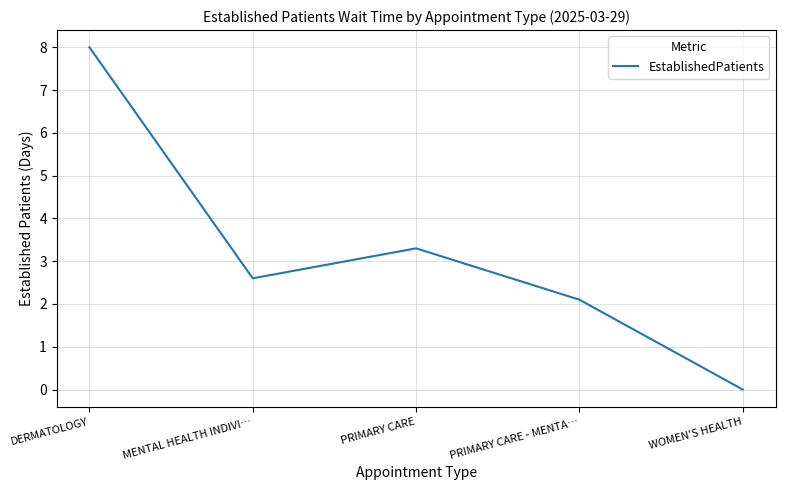

What value does the data have at DERMATOLOGY?

8.0